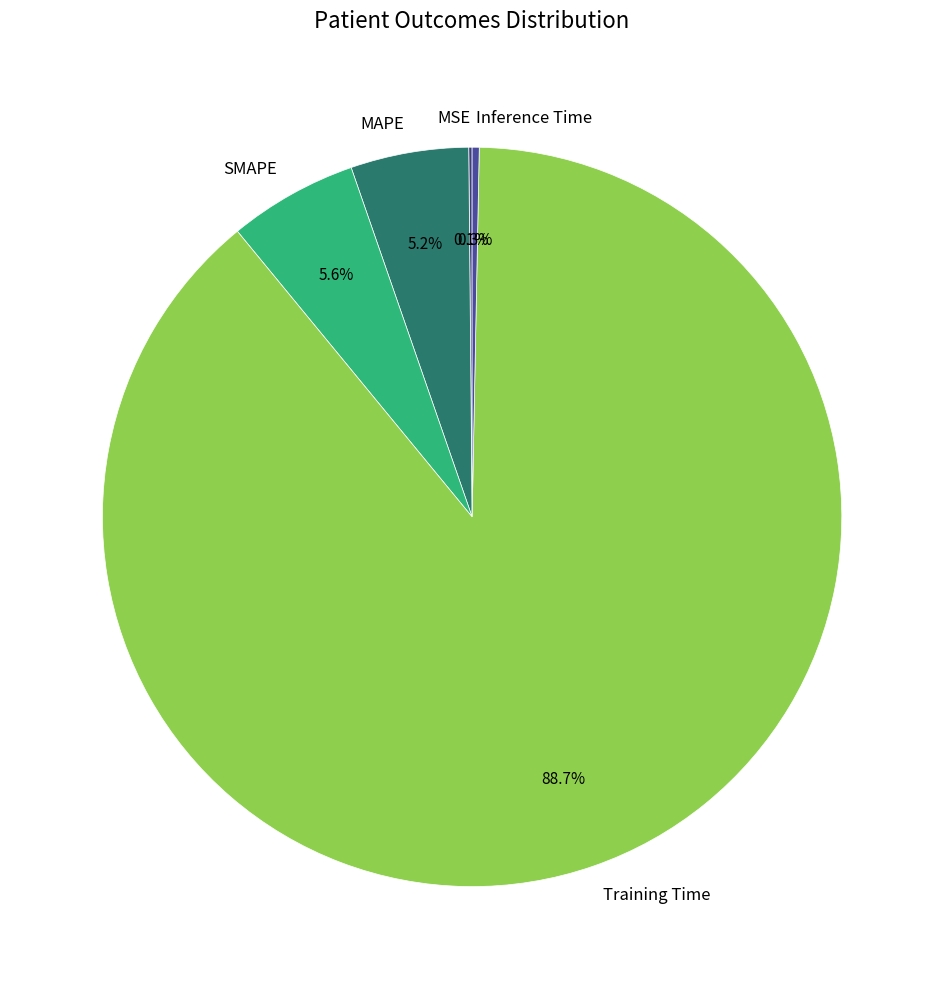

To the nearest percent, what is the difference between the largest and smallest slice percentages?

89%